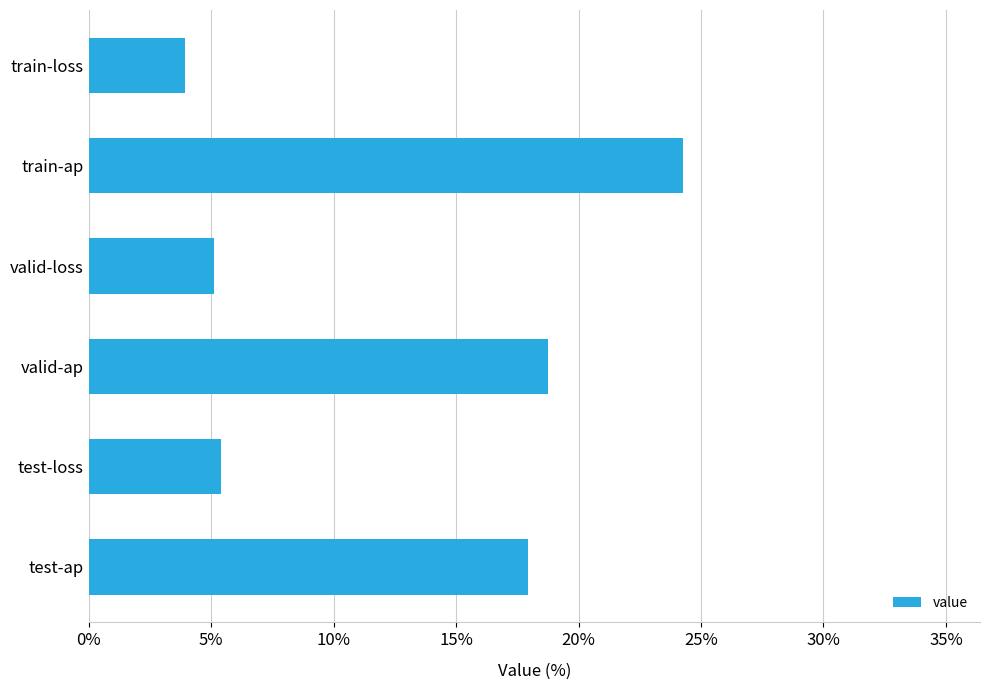

Does the chart contain any negative values?

No